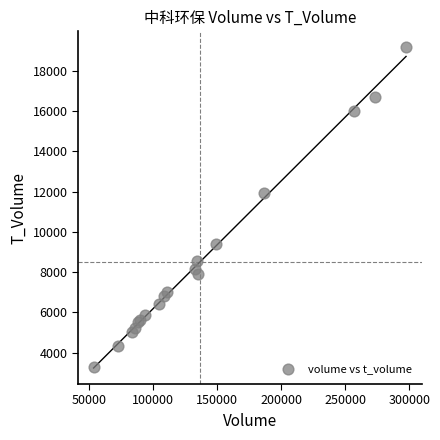

What Y value in the scatter plot is closest to 11219?

11942